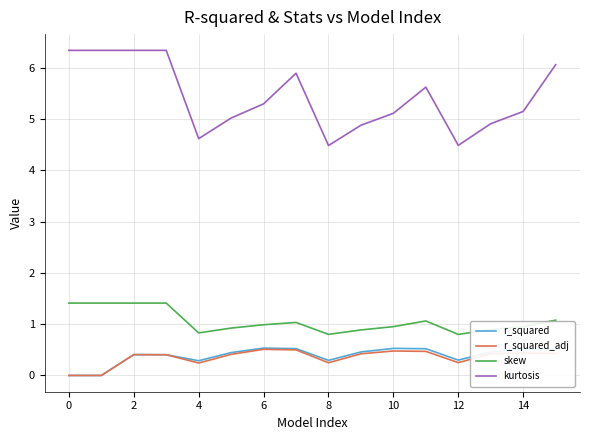

Which series has the largest total across all categories?

kurtosis